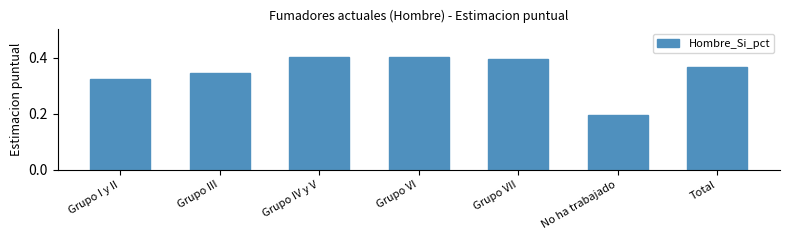

True or false: the data shows 0.5 at Grupo I y II.

False